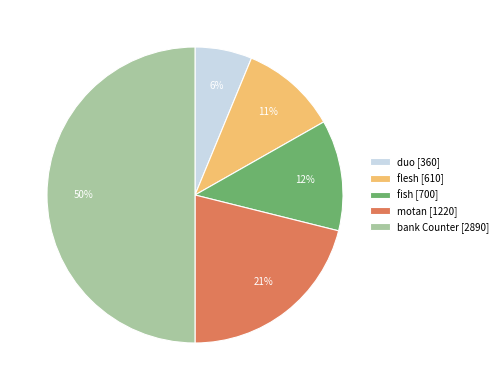

What is the largest slice in the pie chart?

bank Counter